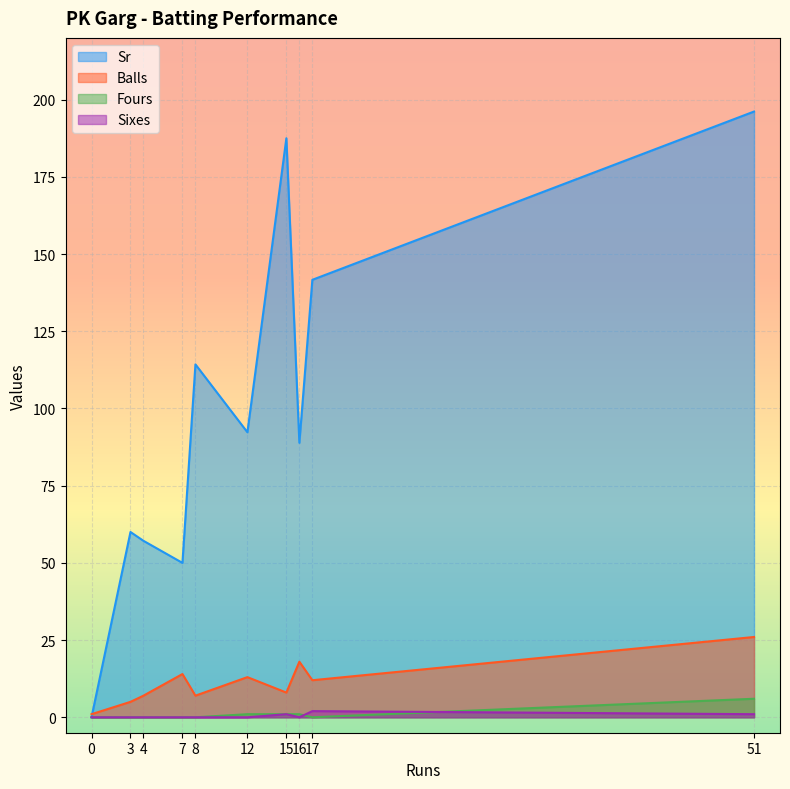

Which series has the widest spread of values?

Sr